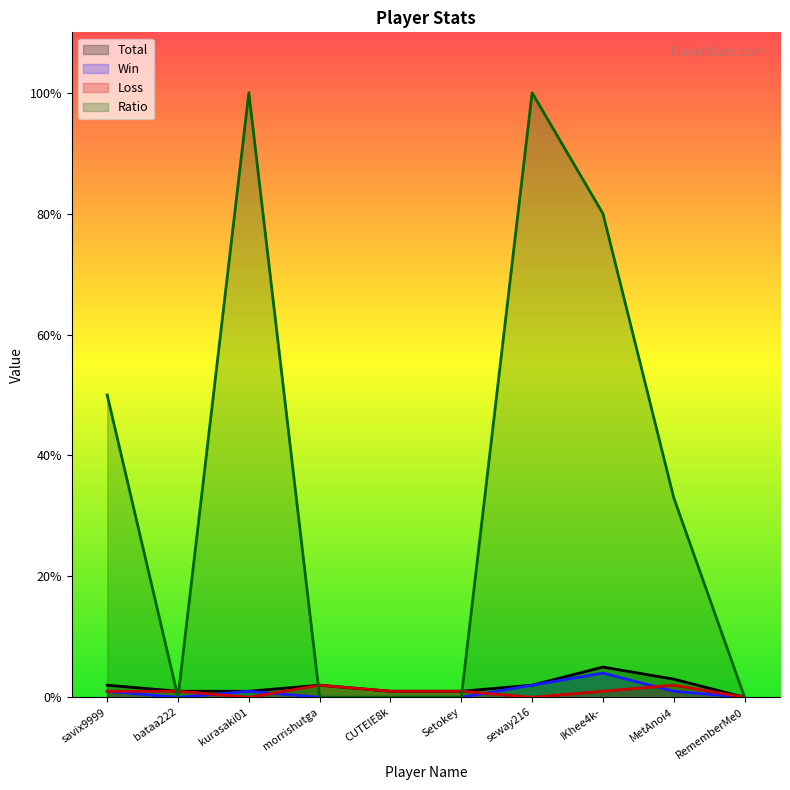

At how many categories does at least one series exceed 21?

5